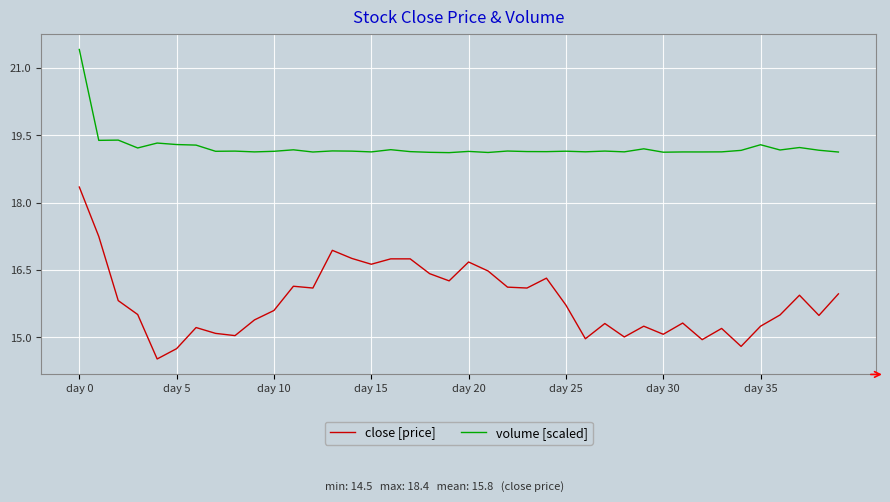

Which series has the largest total across all categories?

volume [scaled]